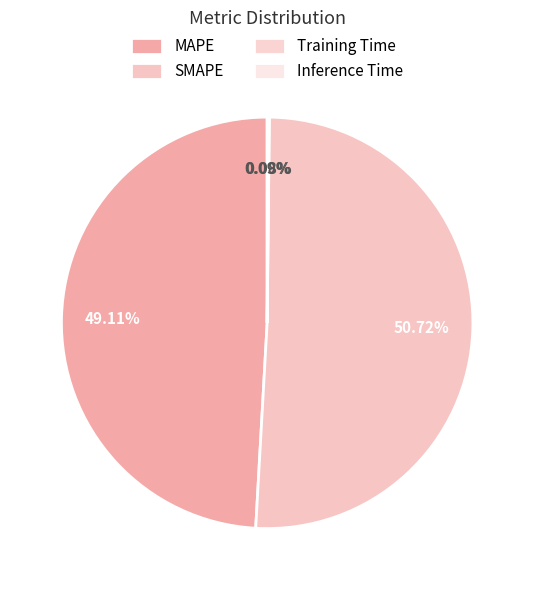

How many slices are in this pie chart?

4